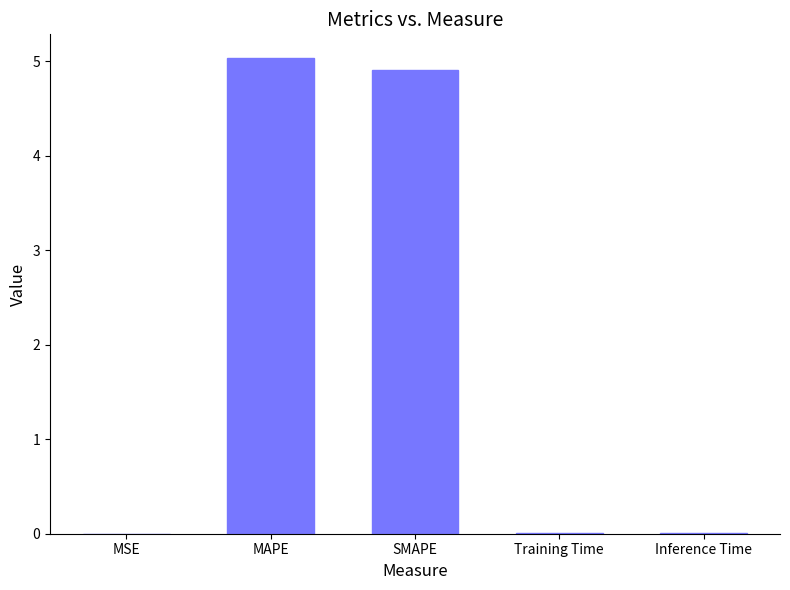

What is the change in value from MAPE to Inference Time?

-5.0